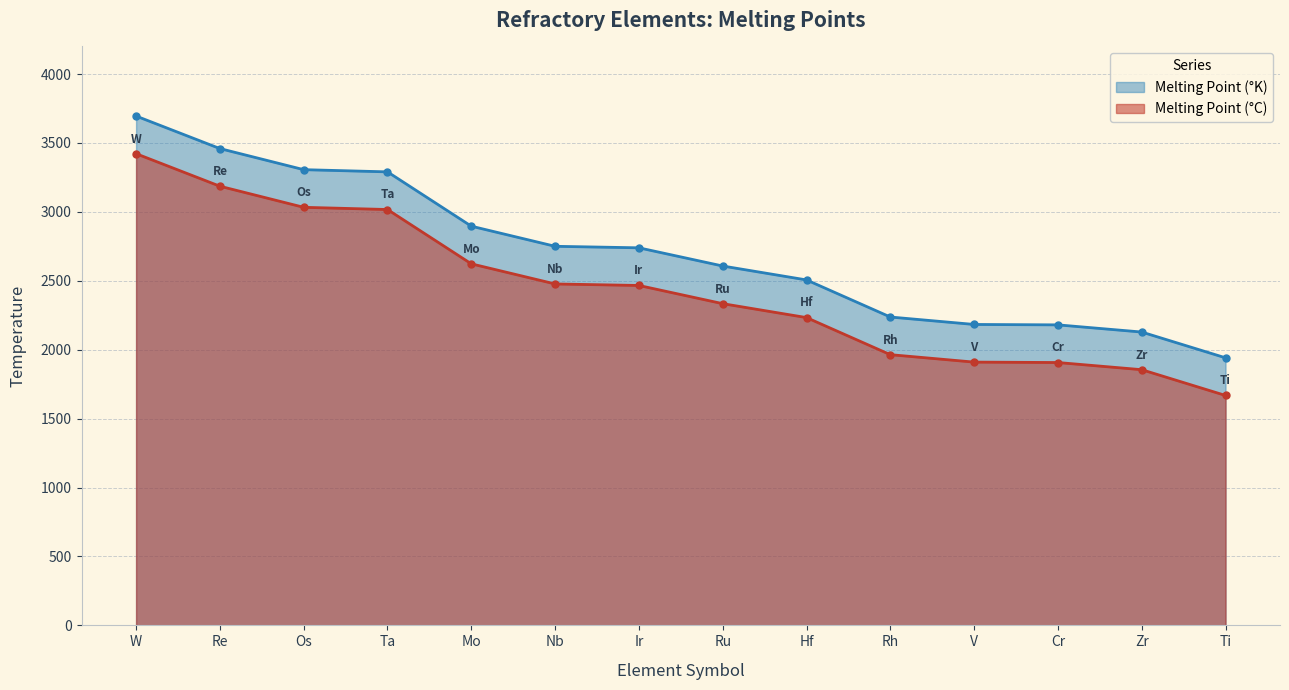

List the series in order of their overall mean, highest first.

Melting Point (°K), Melting Point (°C)